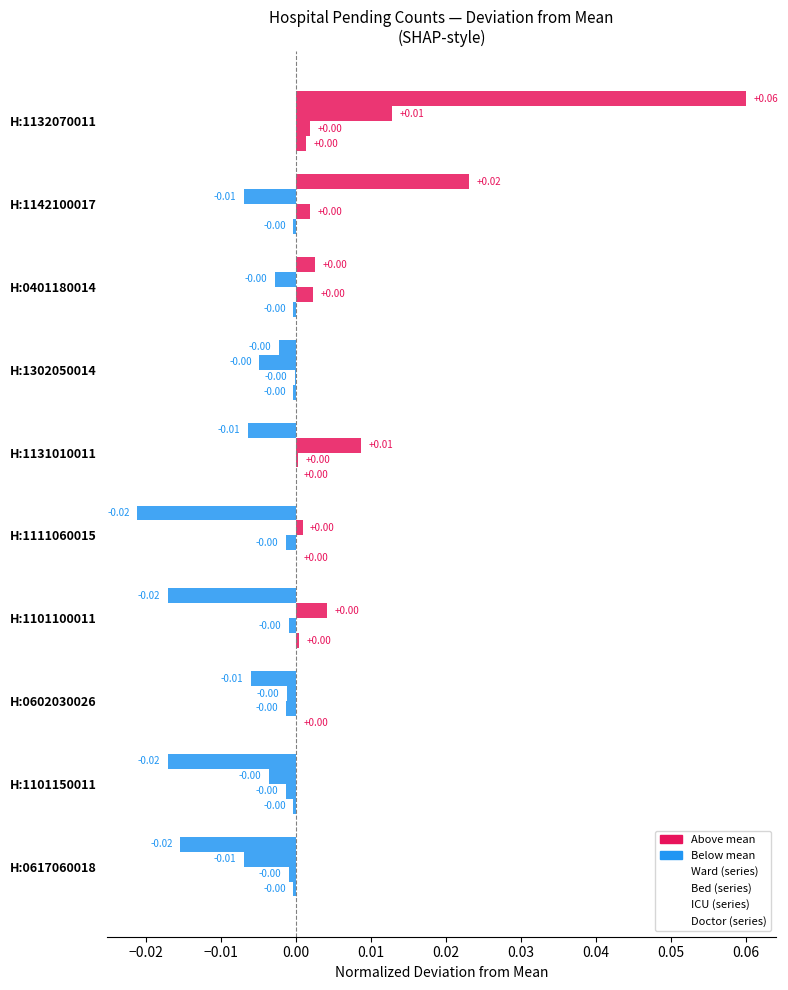

The pending_doctor series shows 0.0 at H:0602030026. True or false?

False